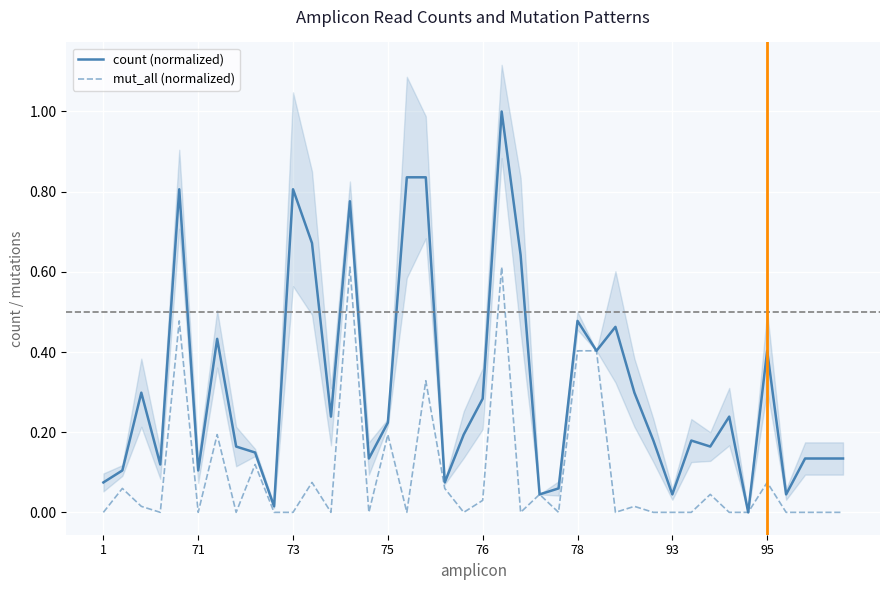

Reading right to left, what are all the values shown in this chart?

count (normalized): 0.1	0.1	0.1	0.0	0.4	0.0	0.2	0.2	0.2	0.0	0.2	0.3	0.5	0.4	0.5	0.1	0.0	0.6	1.0	0.3	0.2	0.1	0.8	0.8	0.2	0.1	0.8	0.2	0.7	0.8	0.0	0.1	0.2	0.4	0.1	0.8	0.1	0.3	0.1	0.1
mut_all (normalized): 0.0	0.0	0.0	0.0	0.1	0.0	0.0	0.0	0.0	0.0	0.0	0.0	0.0	0.4	0.4	0.0	0.0	0.0	0.6	0.0	0.0	0.1	0.3	0.0	0.2	0.0	0.6	0.0	0.1	0.0	0.0	0.1	0.0	0.2	0.0	0.5	0.0	0.0	0.1	0.0